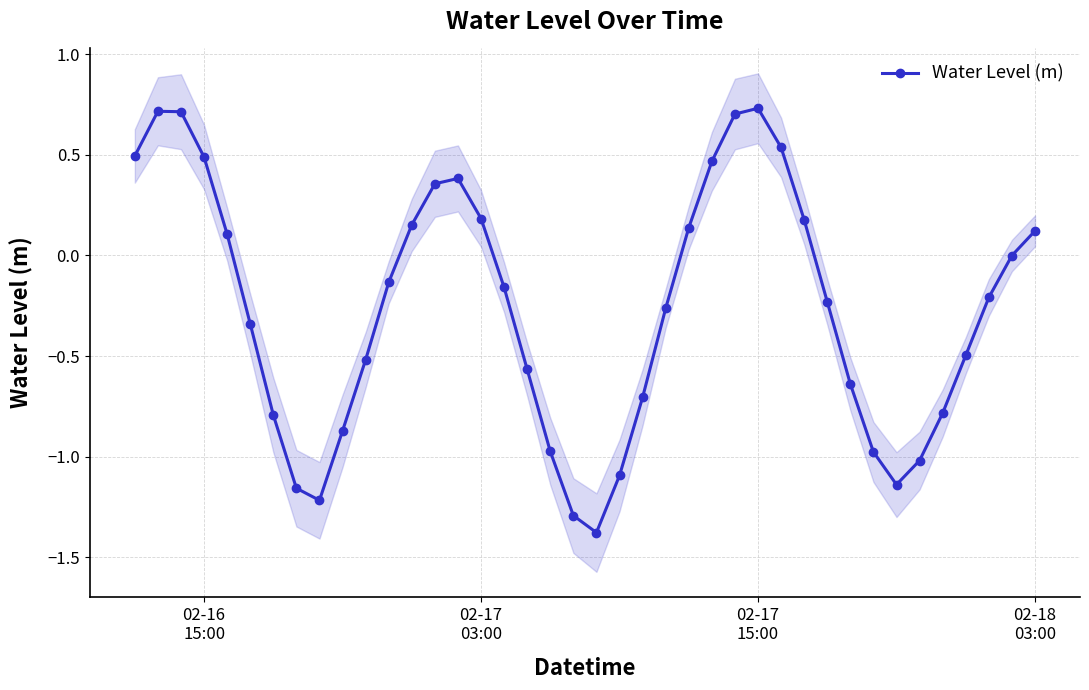

In Water Level (m), how many points are lower than both neighbors (excluding endpoints)?

3